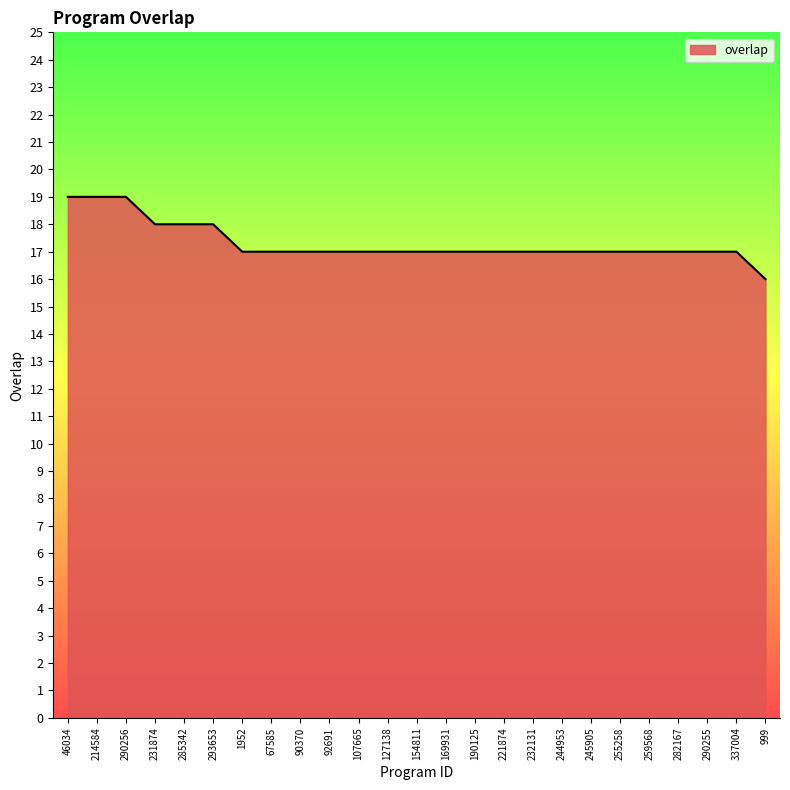

Reading left to right, list all the values displayed in this chart.

19	19	19	18	18	18	17	17	17	17	17	17	17	17	17	17	17	17	17	17	17	17	17	17	16